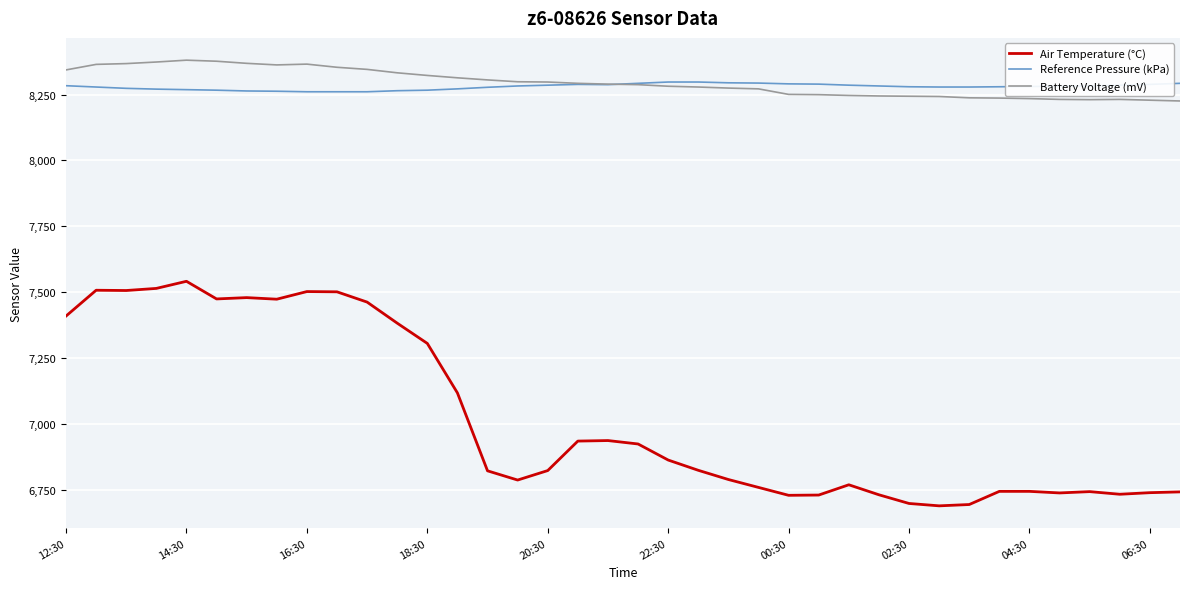

True or false: Reference Pressure (kPa) and Air Temperature (°C) cross at least once.

False